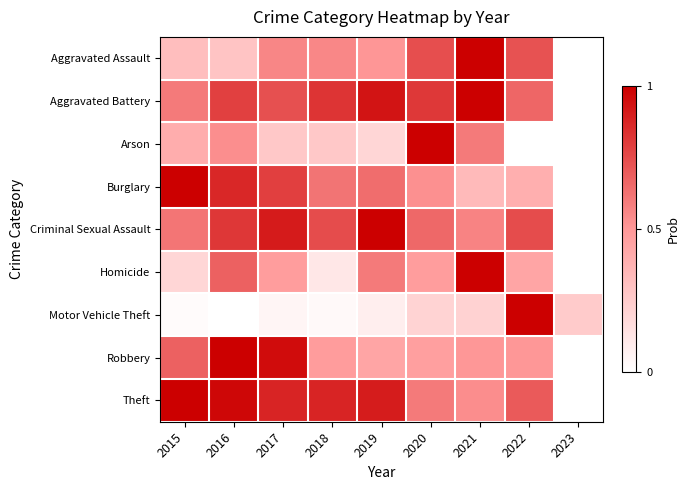

Rank the series at 2017 from lowest to highest value.

Motor Vehicle Theft, Arson, Homicide, Aggravated Assault, Aggravated Battery, Burglary, Theft, Criminal Sexual Assault, Robbery